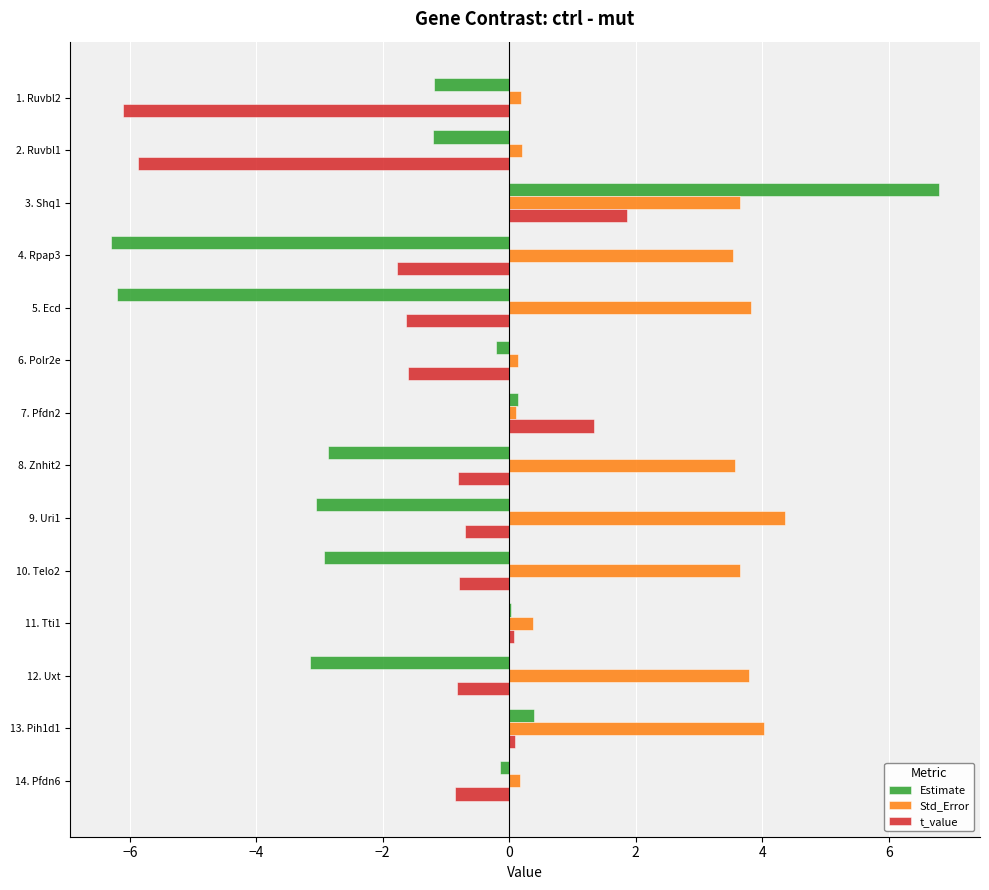

The value of Std_Error at 12. Uxt is 6.2. True or false?

False